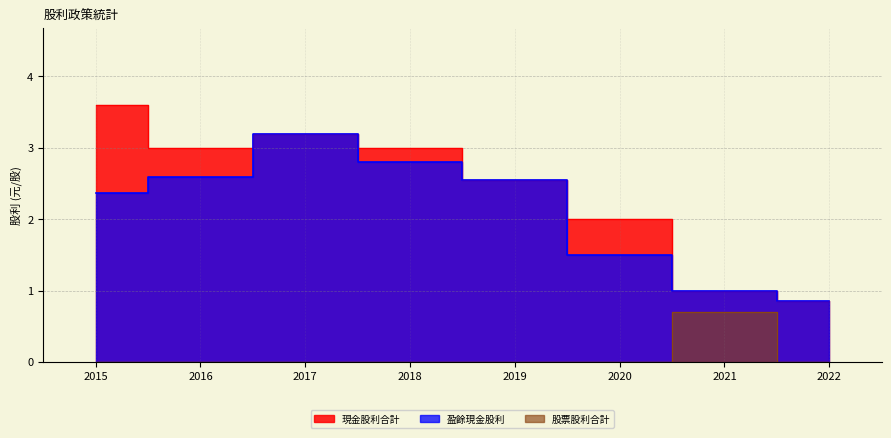

True or false: 股票股利合計 and 現金股利合計 intersect in this chart.

False